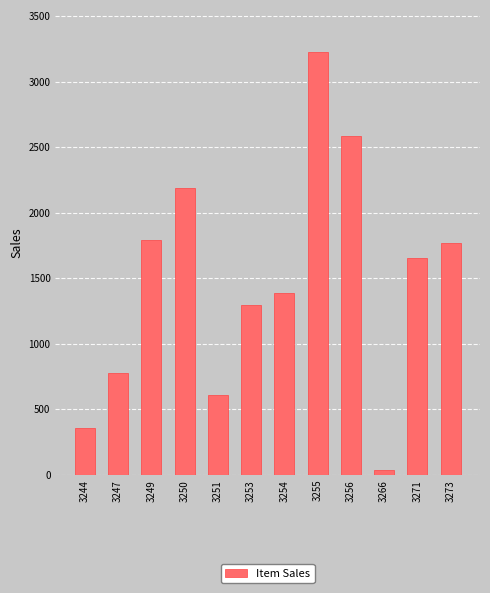

What is the greatest value displayed?

3225